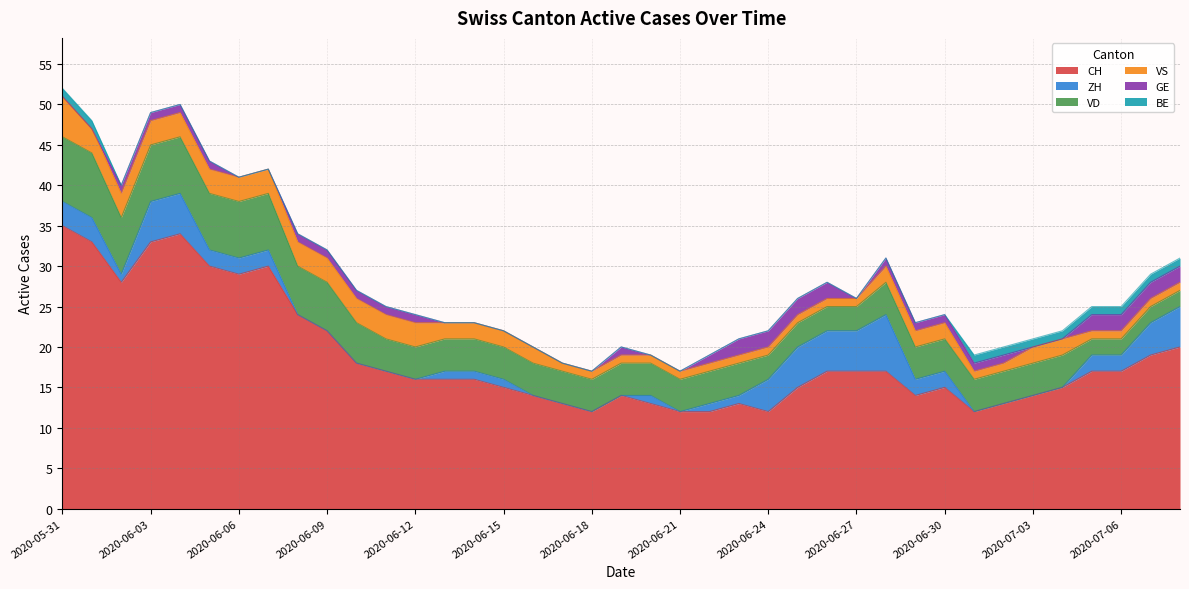

How many values in the ZH series exceed 1?

18